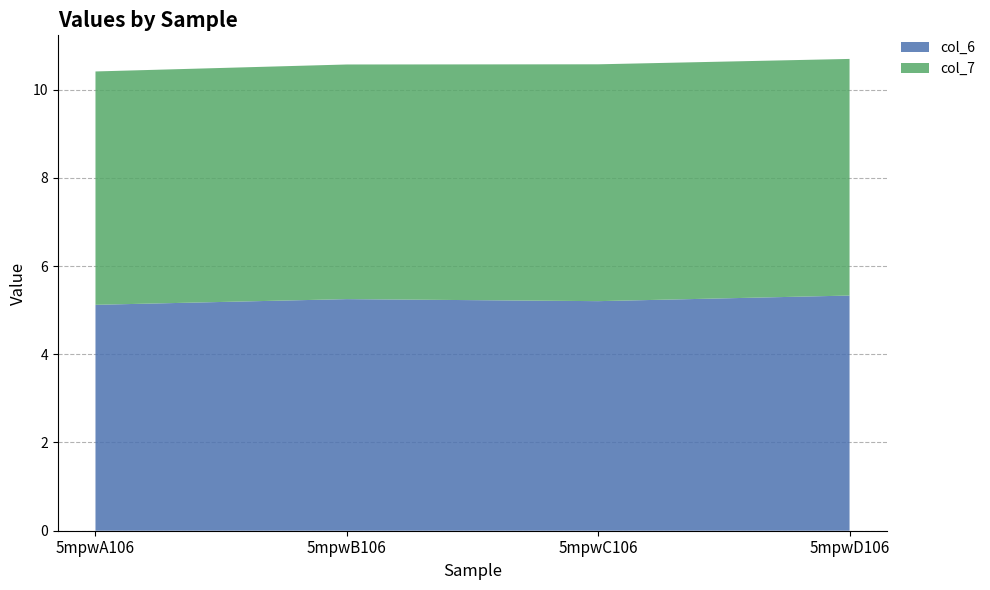

Reading left to right, extract all data points from this chart.

col_6: 5.1	5.2	5.2	5.3
col_7: 5.3	5.3	5.4	5.4